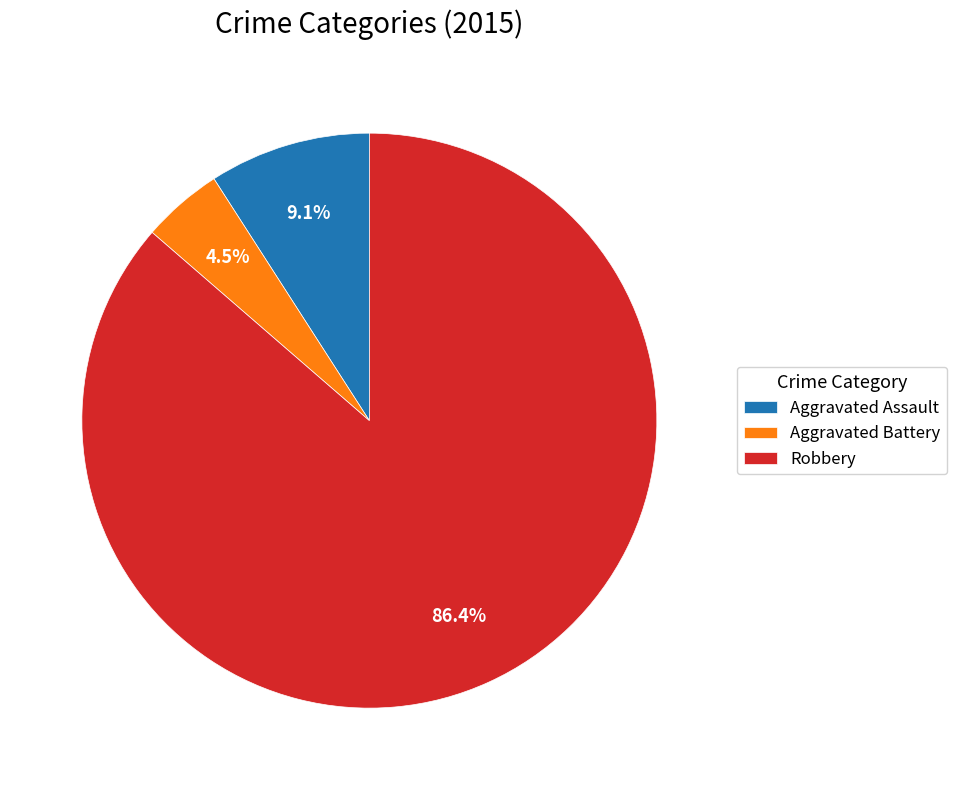

To the nearest percent, what is the difference between the Aggravated Battery and Aggravated Assault slice percentages?

5%